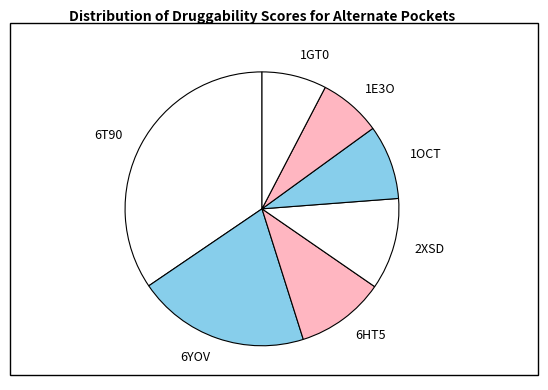

How many slices are in this pie chart?

7